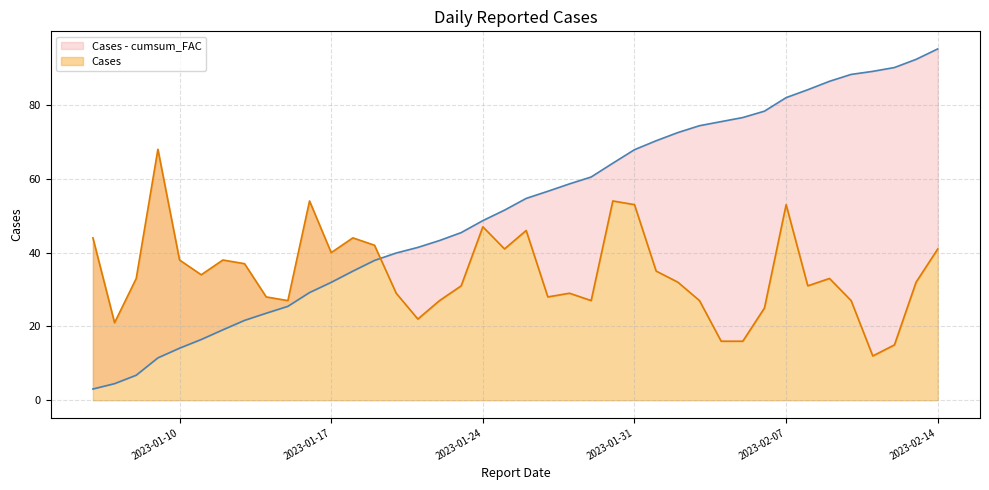

Does the chart have visible grid lines?

Yes